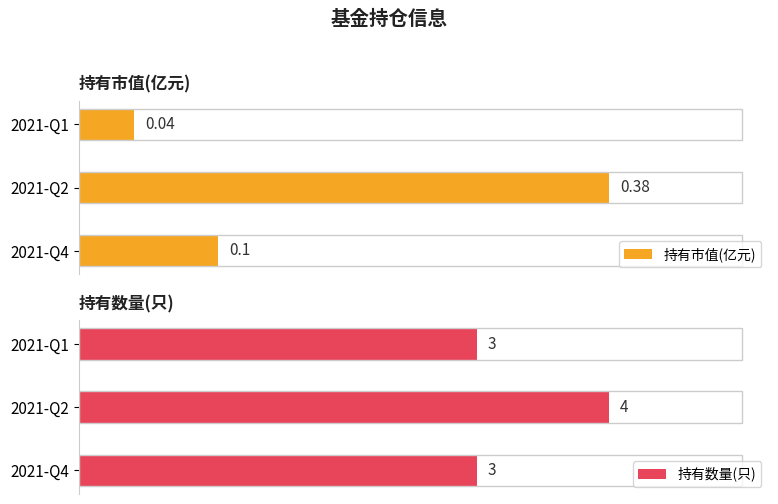

Rank the series by their average value, from lowest to highest.

持有市值(亿元), 持有数量(只)